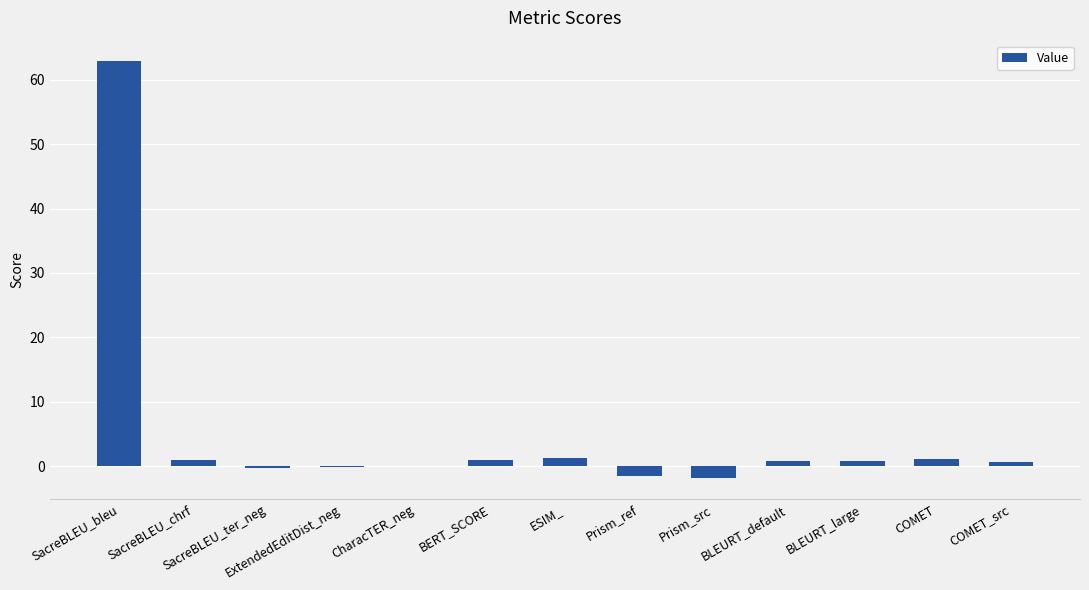

What is the change in value from ExtendedEditDist_neg to Prism_ref?

-1.4